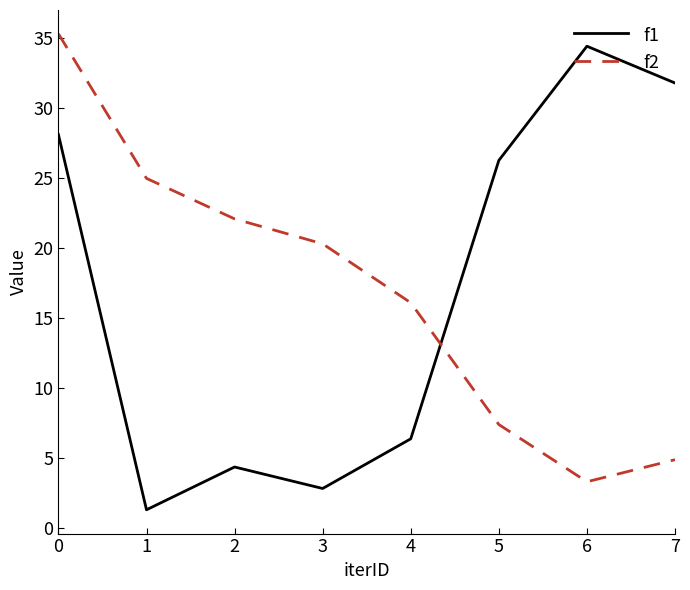

List the labels in order of f2 value, largest first.

0, 1, 2, 3, 4, 5, 7, 6